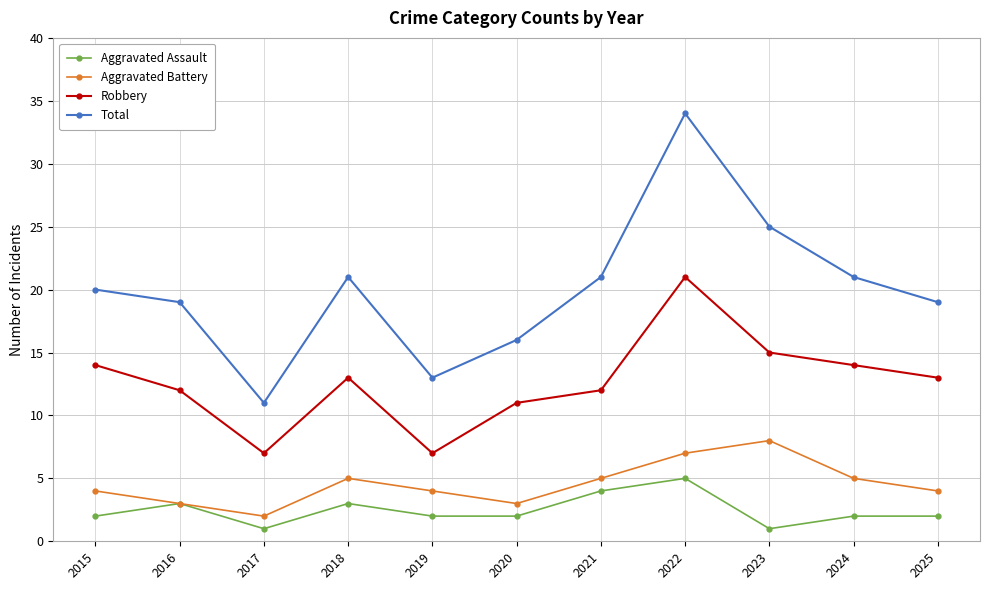

What is the total value across all series at 2019?

26